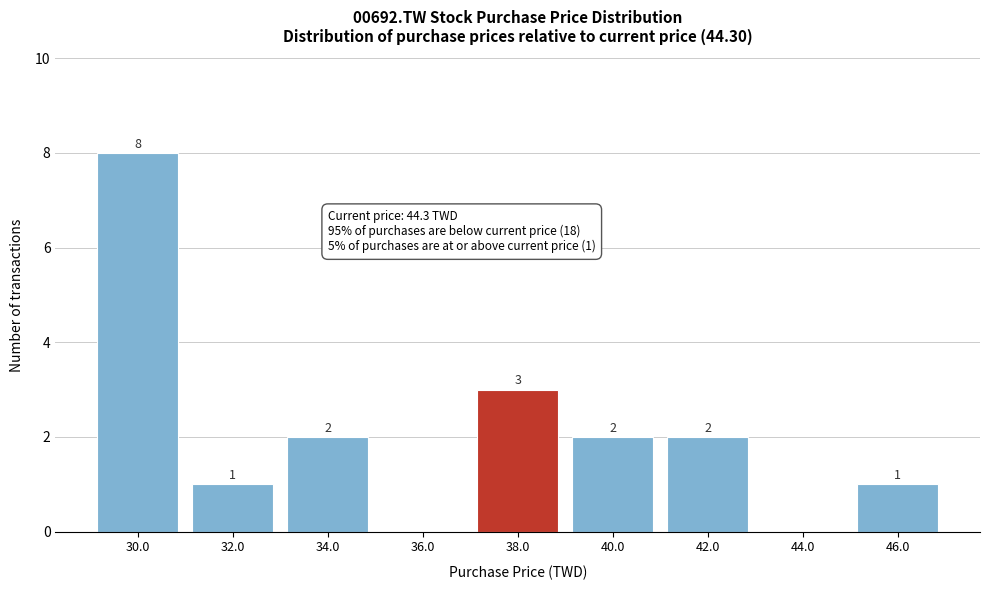

Reading right to left, extract all data points from this chart.

46.0=1	44.0=0	42.0=2	40.0=2	38.0=3	36.0=0	34.0=2	32.0=1	30.0=8